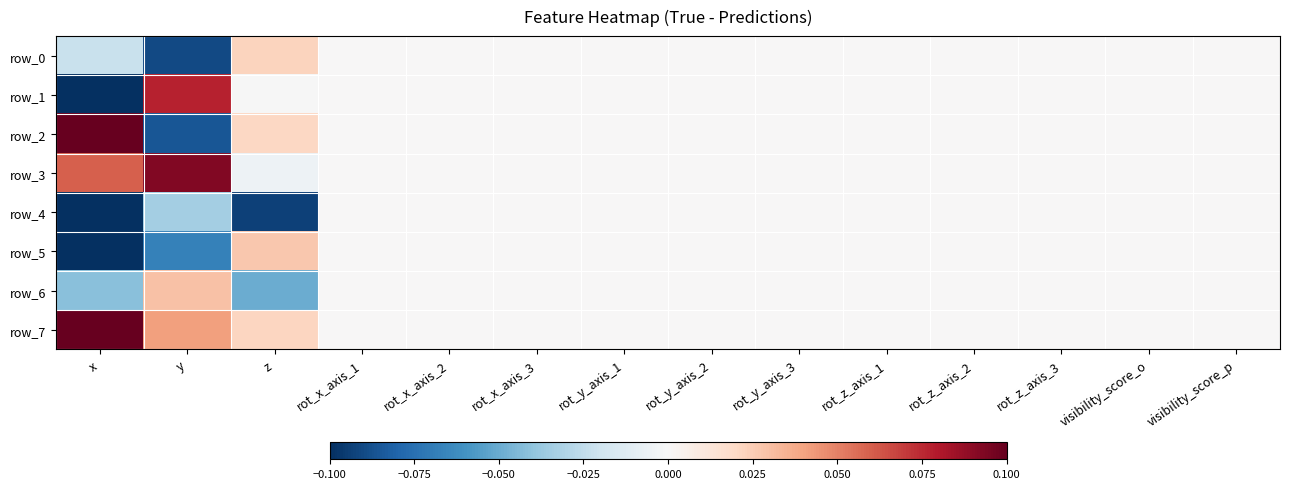

How many categories are shown in the chart?

14